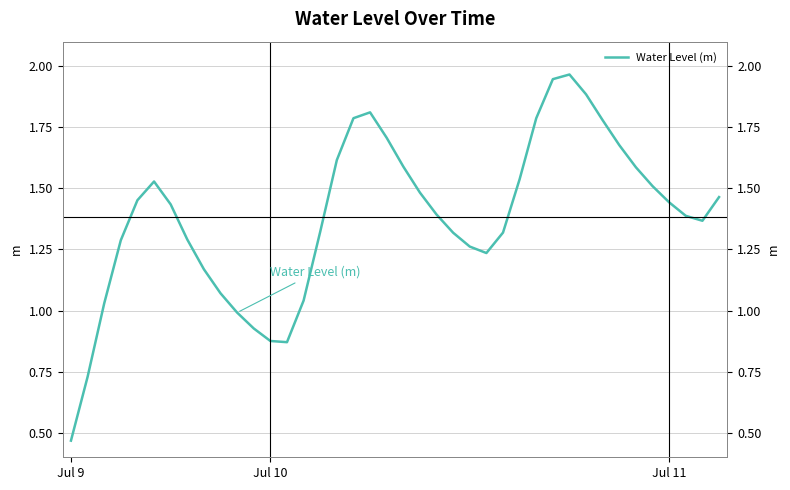

What is the label of the 33rd point from the left?

32